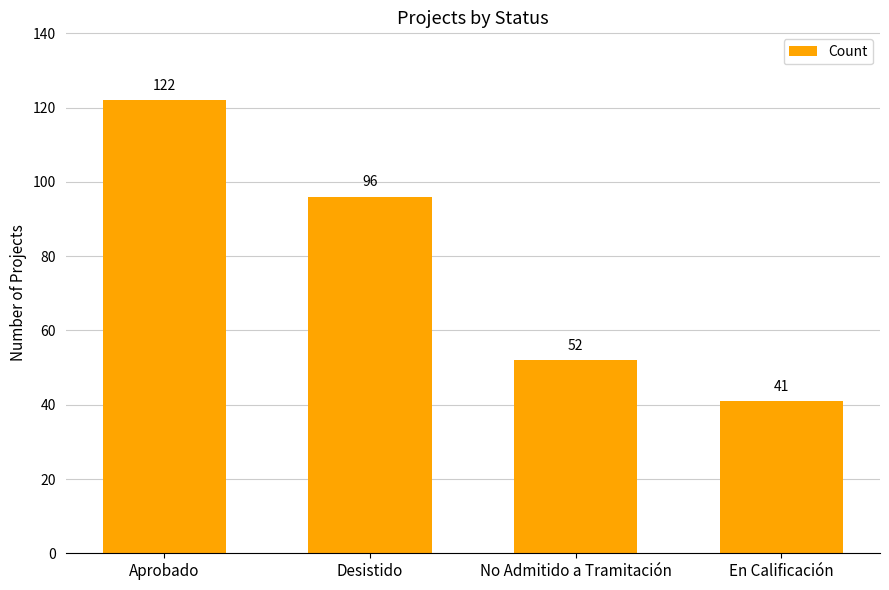

Reading left to right, list all the values displayed in this chart.

122	96	52	41